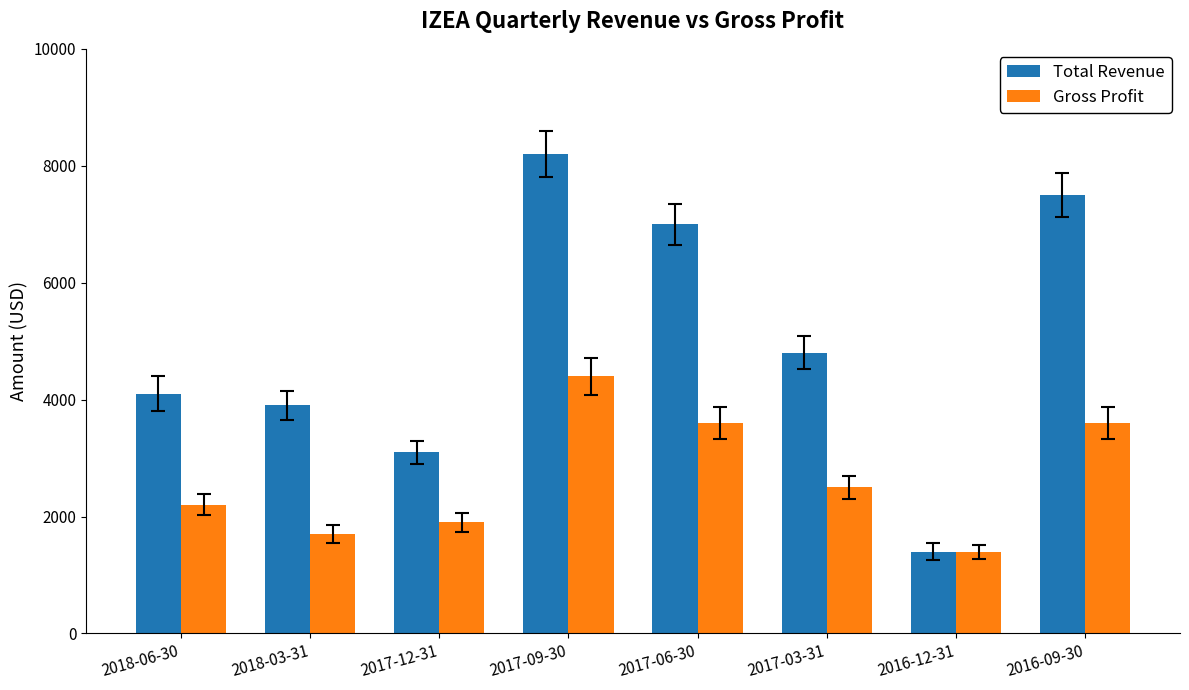

The value of Total Revenue at 2017-03-31 is 1673. True or false?

False